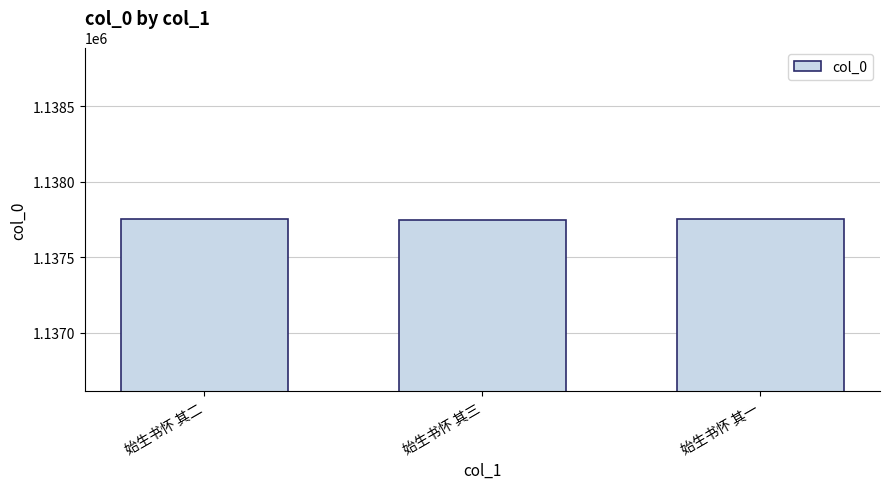

What is the value of the 3rd bar from the left?

1137751